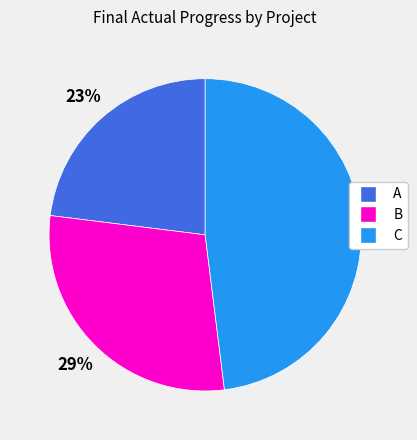

To the nearest percent, what is the average slice percentage?

33%